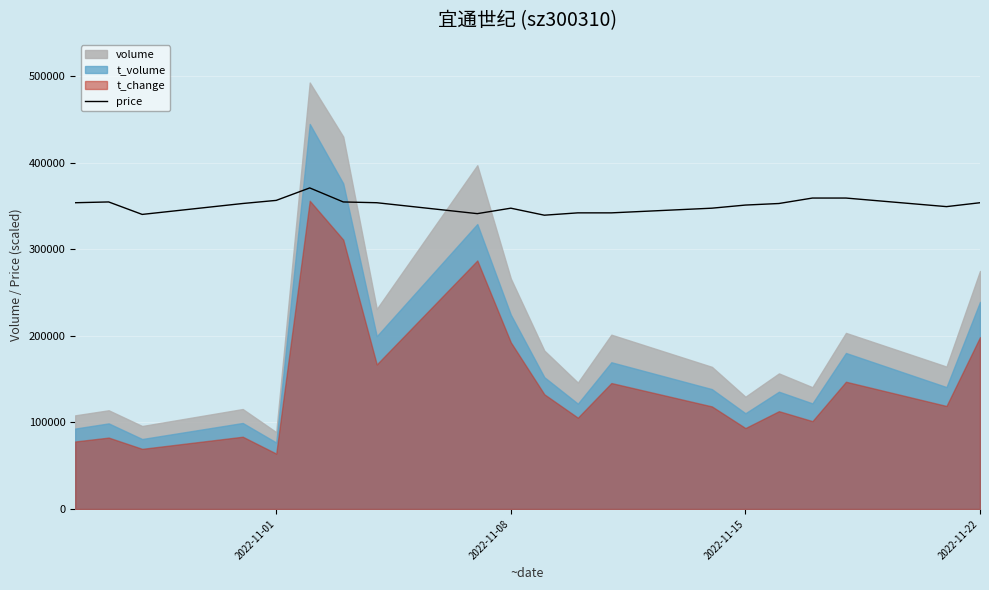

How many points are higher than both their immediate neighbors (excluding endpoints)?

3